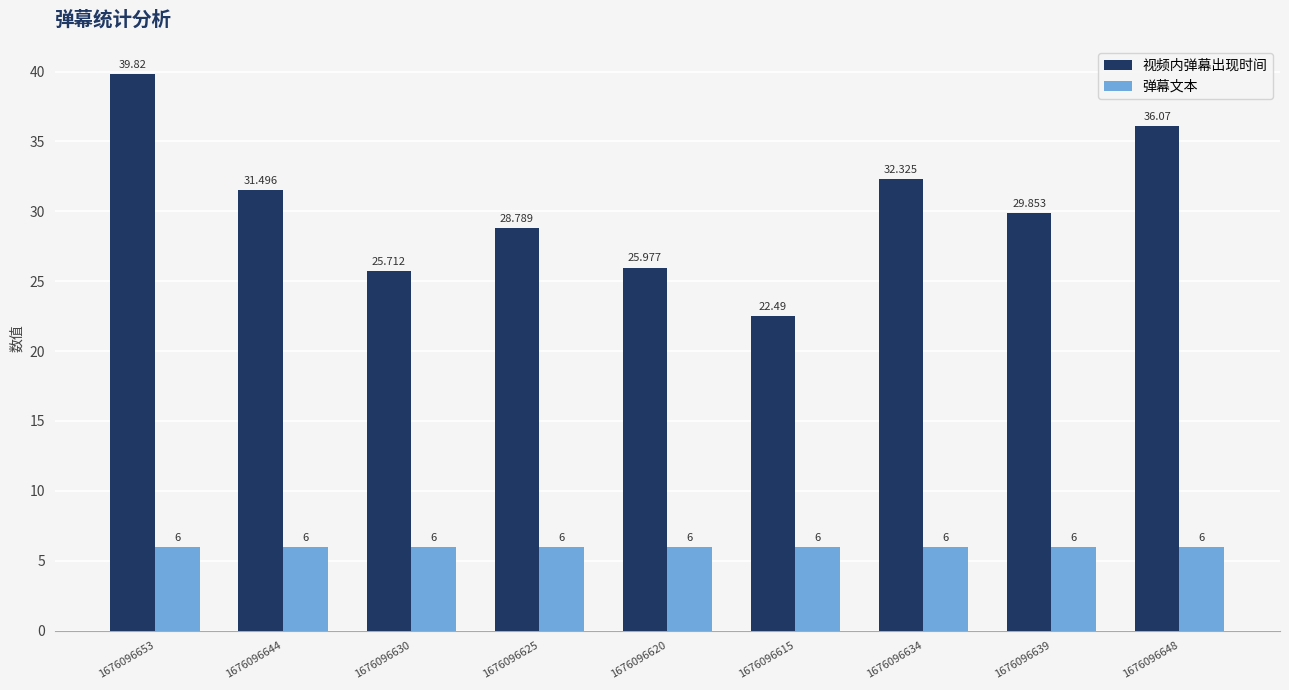

What is the label of the 5th bar from the left?

1676096620